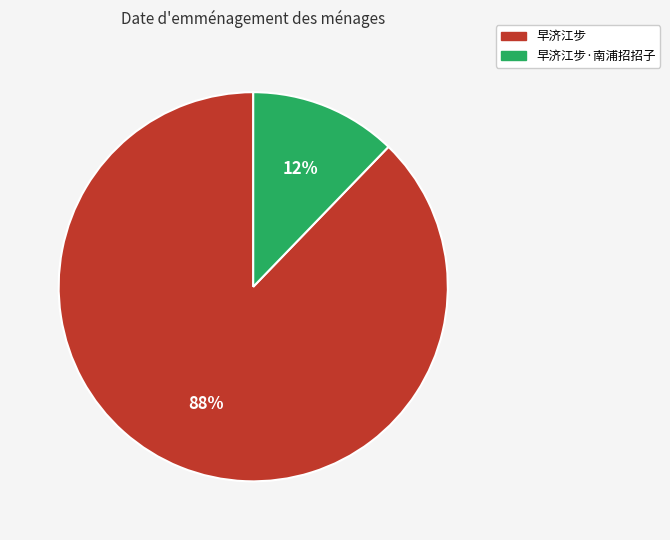

Is 早济江步·南浦招招子 the majority of the pie?

No